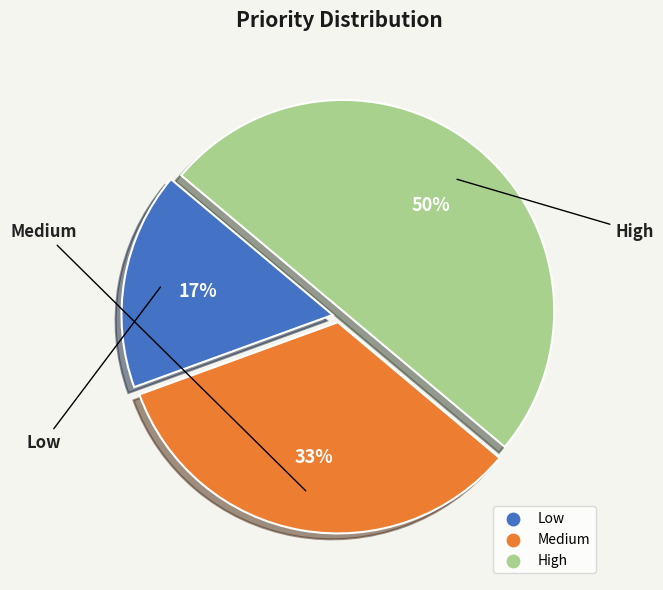

What is the ratio of the value at Low to the value at Medium?

0.5